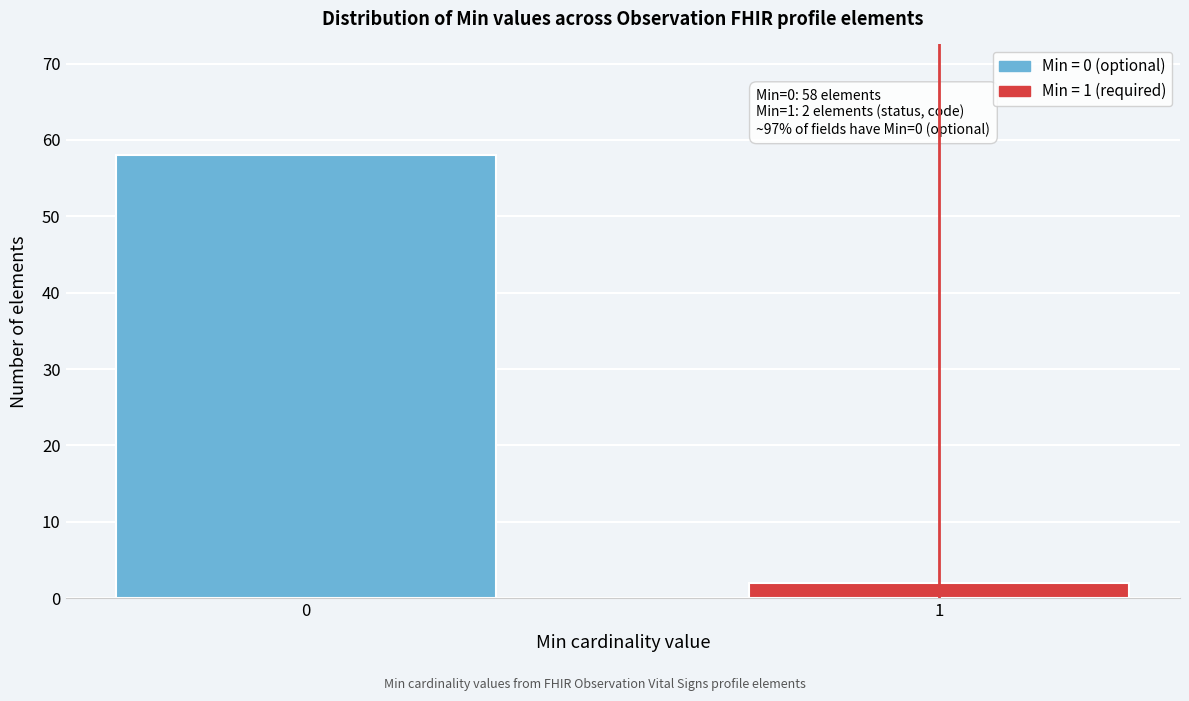

Reading right to left, list all the values displayed in this chart.

2	58